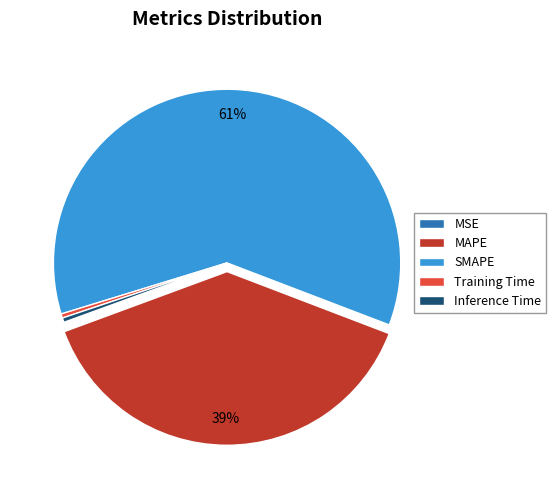

Is it true that Training Time is 9% of the pie?

False